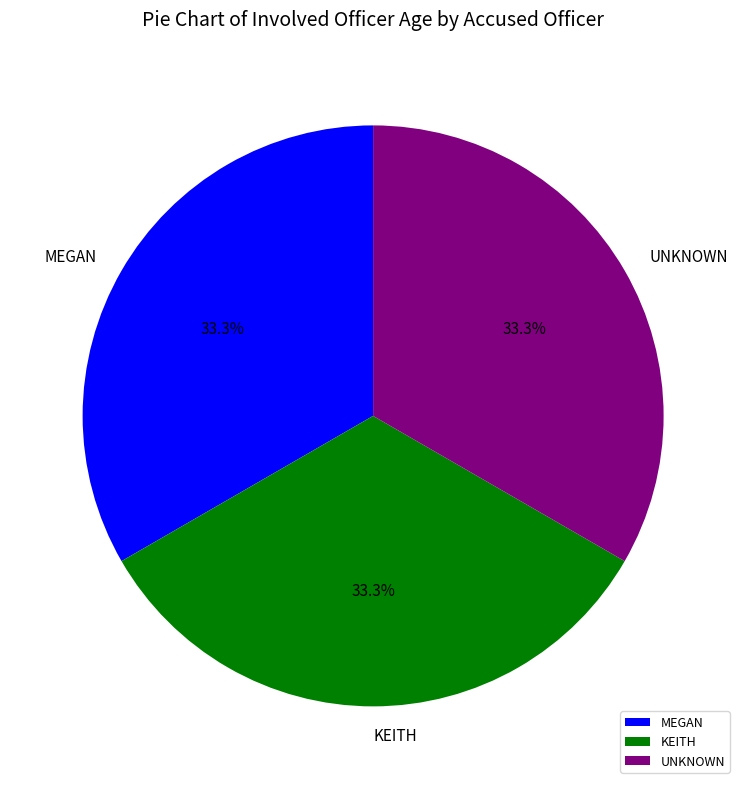

What is the total percentage of MEGAN and KEITH?

66.7%